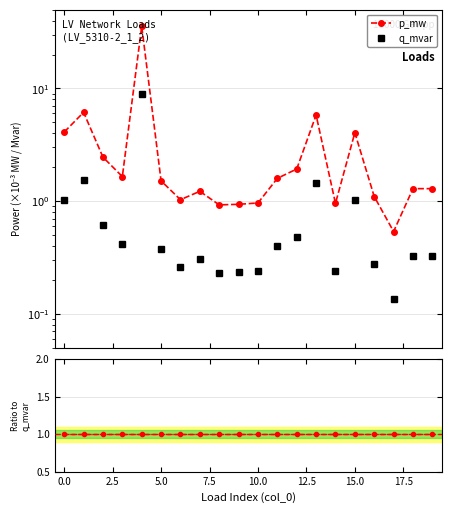

True or false: q_mvar and p_mw cross at least once.

False